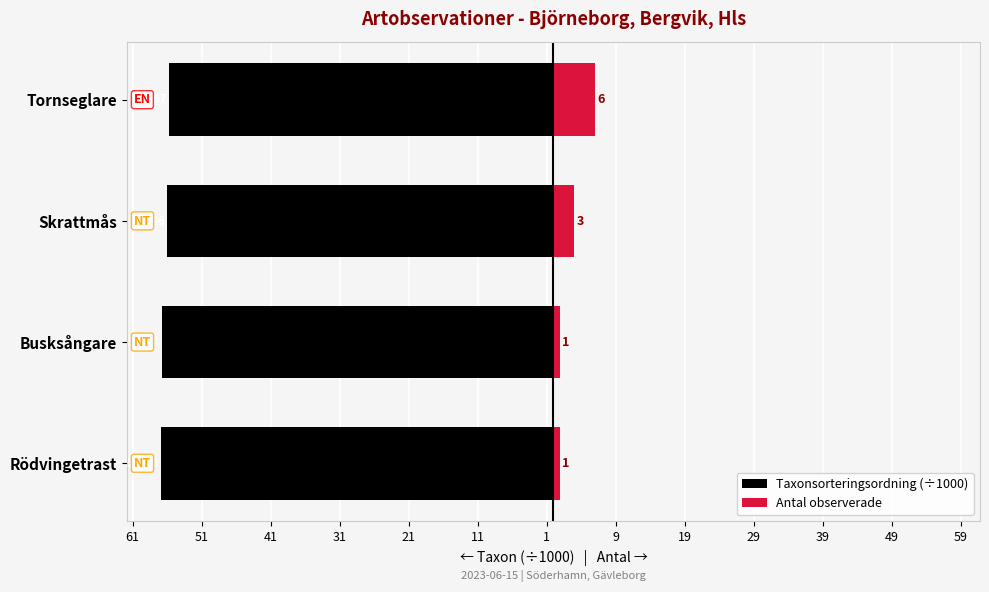

True or false: Taxonsorteringsordning (÷1000) has a value of -93.1 at Busksångare.

False